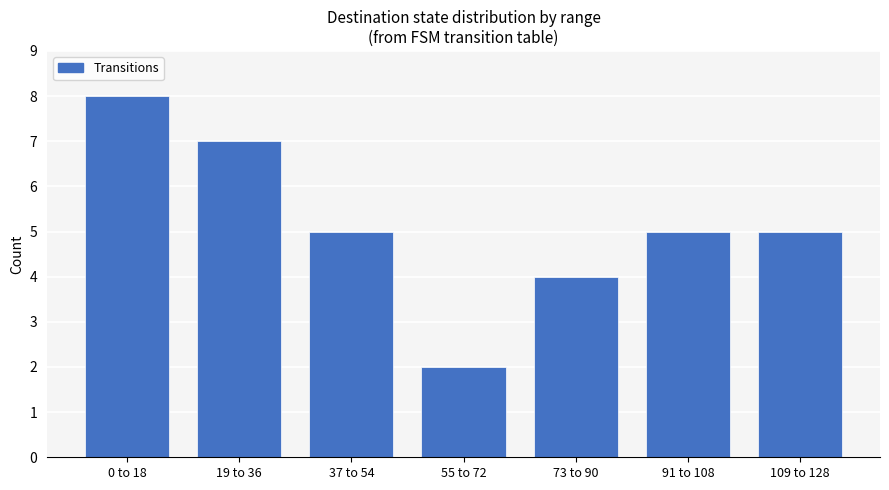

At which category does the chart reach its peak across all series?

0 to 18